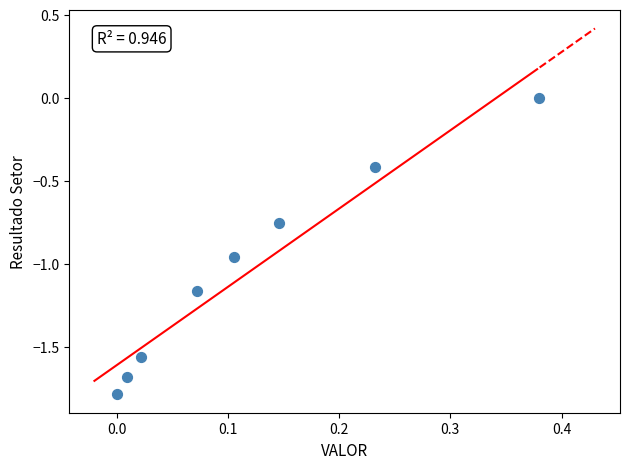

What is the range of Y values (max minus min)?

1.8